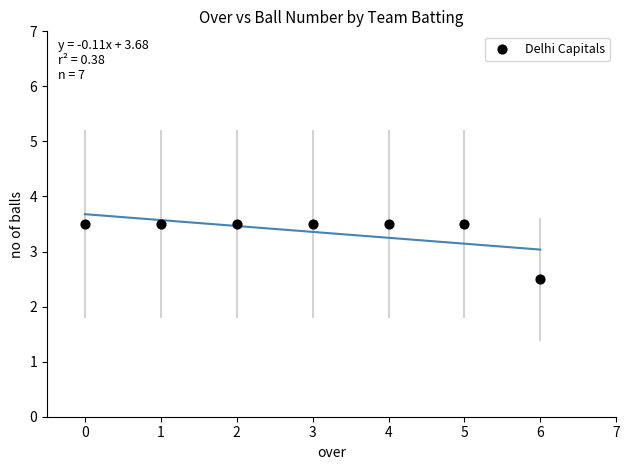

What is the range of Y values (max minus min)?

1.0